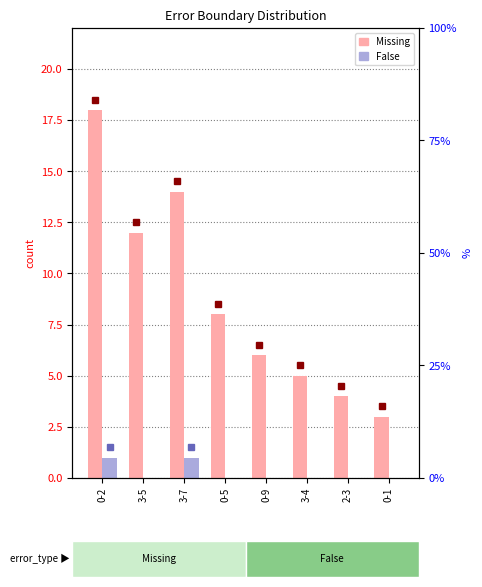

At 3-4, list the series in order from smallest to largest.

False, Missing